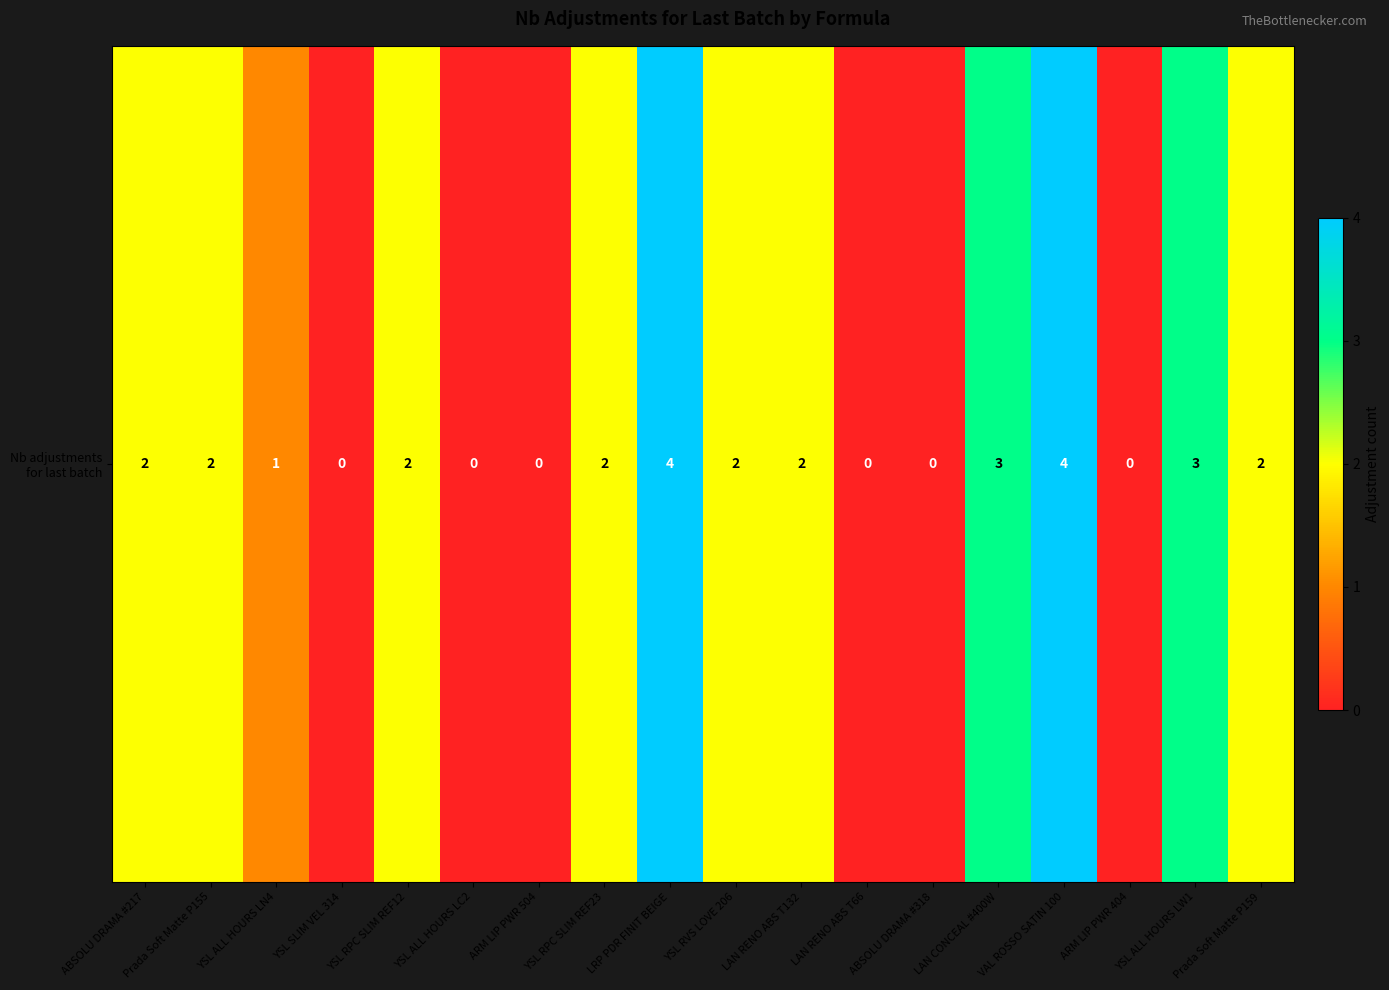

True or false: the data shows 0 at LAN RENO ABS T66.

True